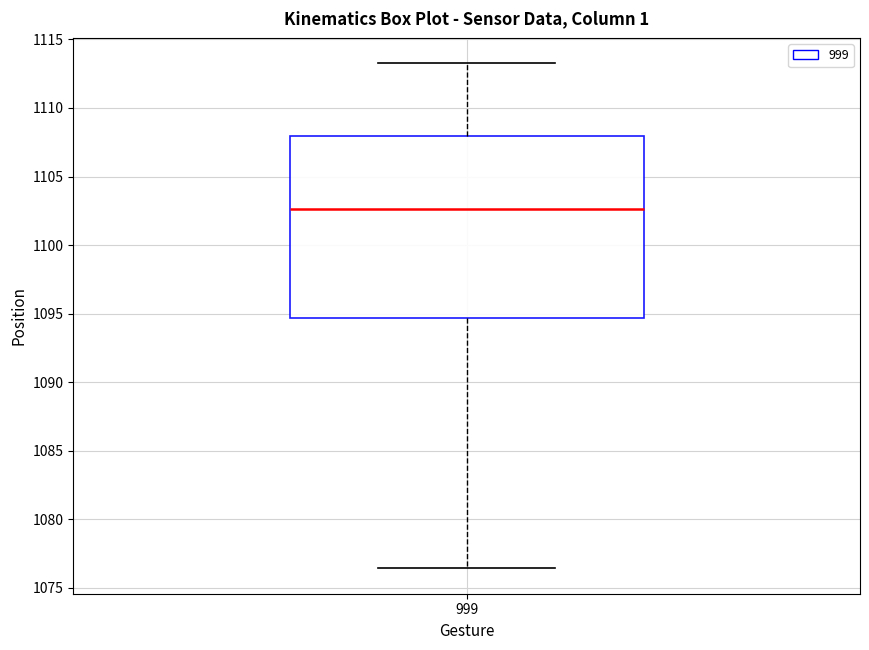

Read this box plot against the y-axis: the position of the median line, the range covered by the box, and the ends of both whiskers. The values are not printed on the chart, so give them approximately, as read against the axis.

median 1102.5, box 1094.5 to 1108.0, whiskers 1076.5 to 1113.5